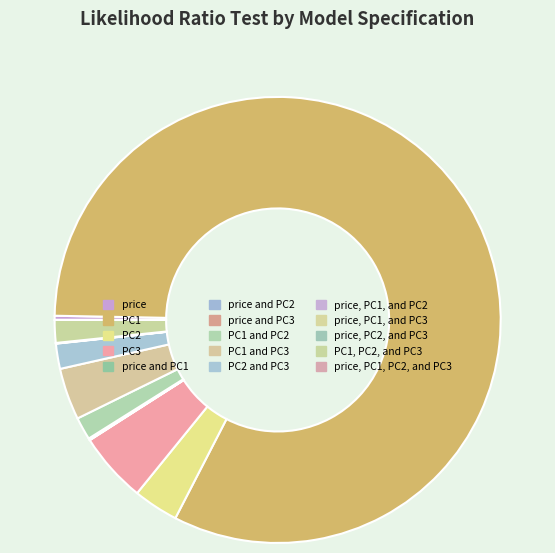

Which category has the smallest portion of the pie?

price, PC1, and PC3